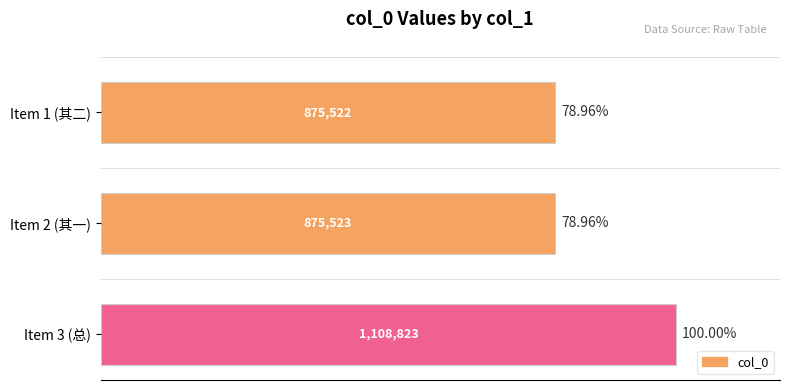

How many bars are there in total?

3